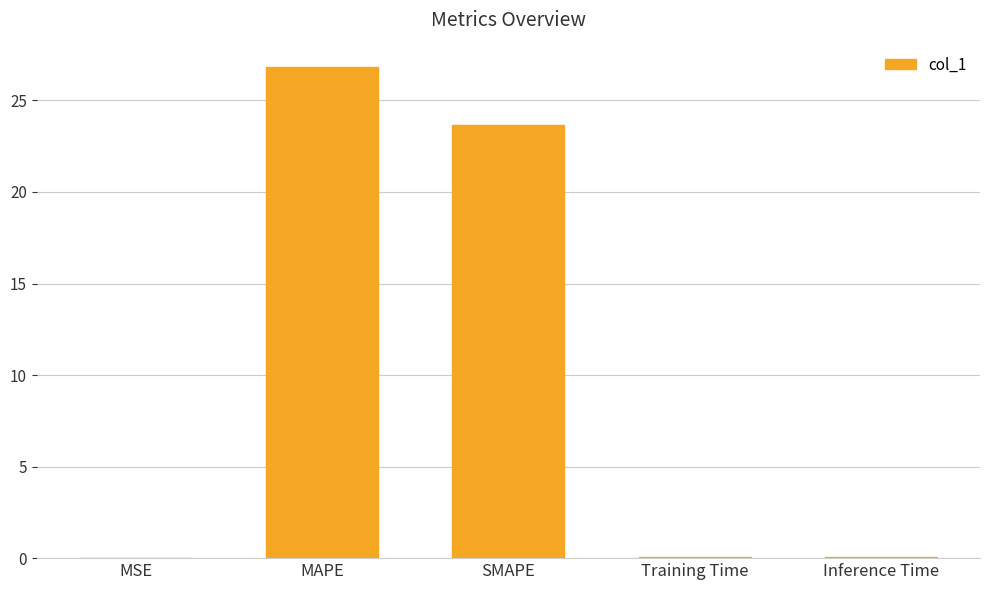

What is the sum of all values?

50.5